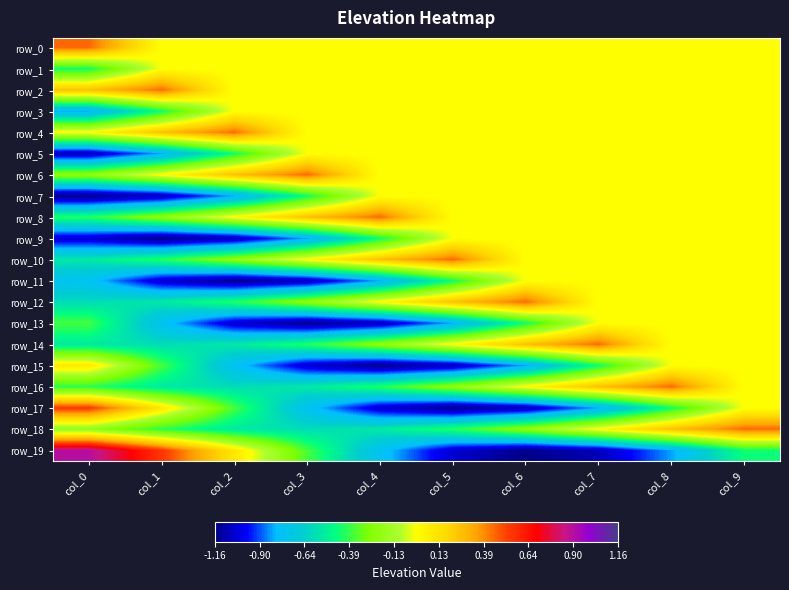

True or false: row_10 has a value of 0.0 at col_3.

False